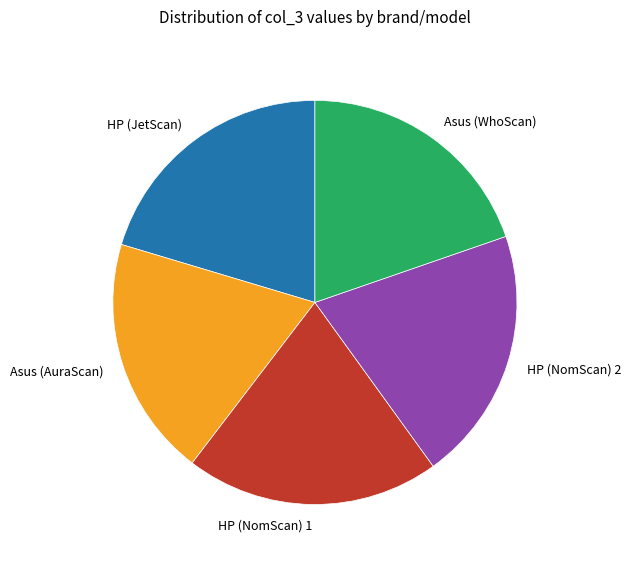

Approximately how many times larger is the value at HP (NomScan) 2 compared to Asus (AuraScan)?

1.1